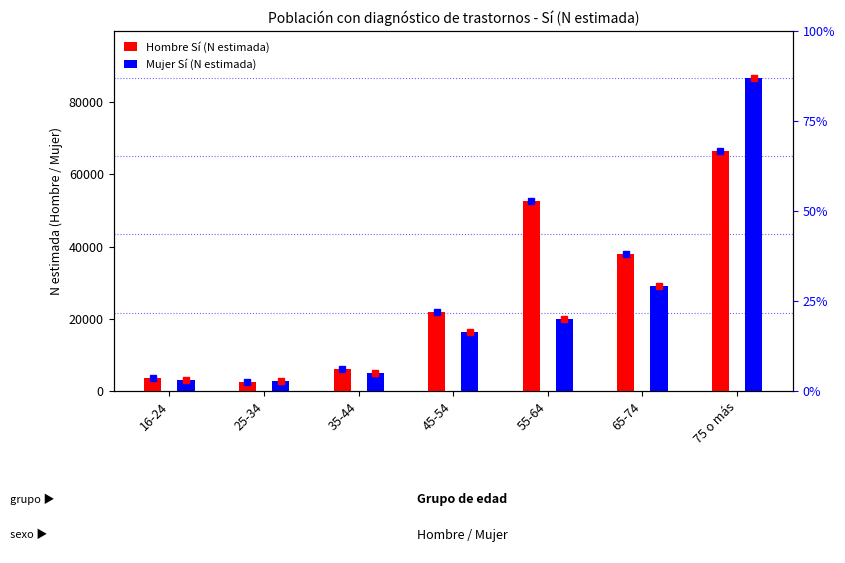

Rank the series by their average value, from highest to lowest.

Hombre Sí (N estimada), Mujer Sí (N estimada)